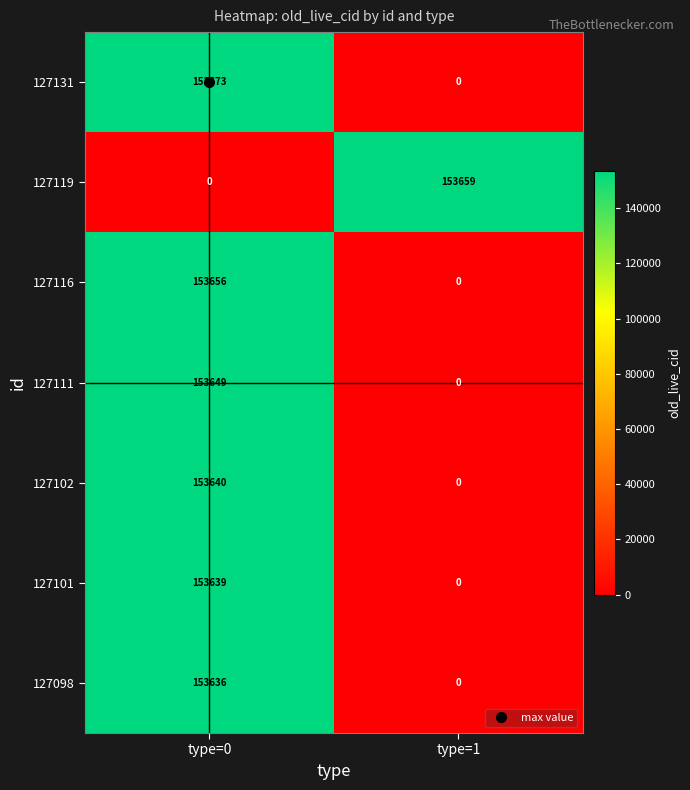

What is the total value across all series at type=0?

921893